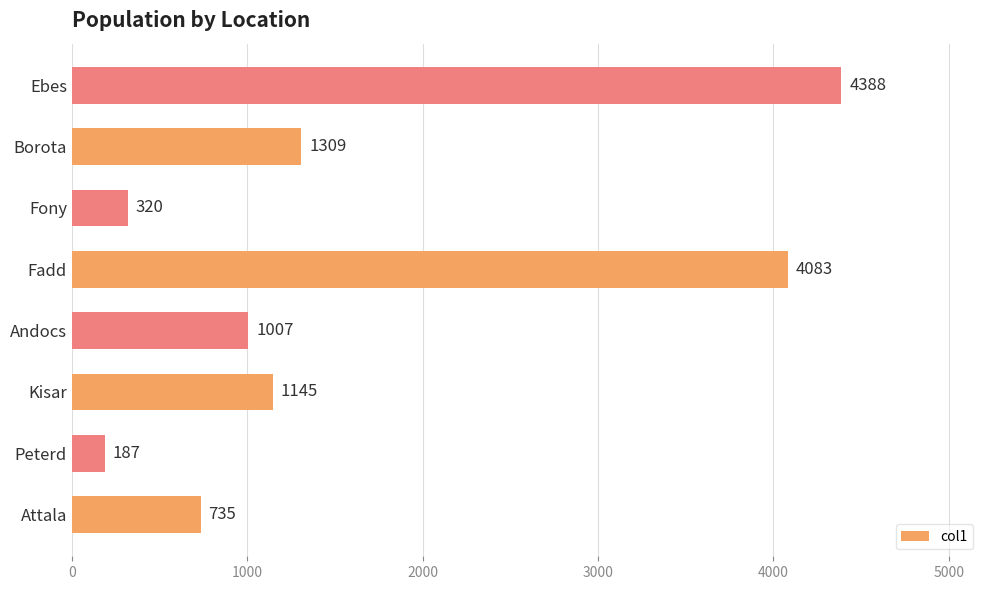

Which label corresponds to the smallest value in the chart?

Peterd